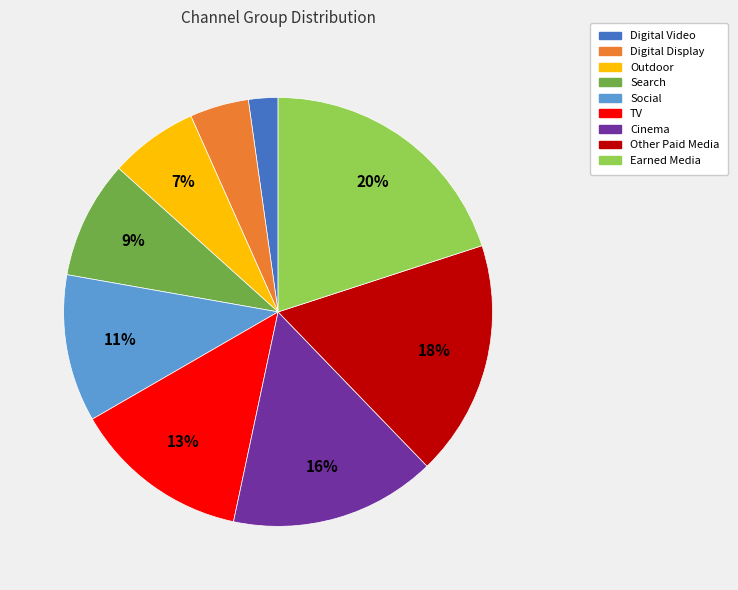

What is the smallest slice in the pie chart?

Digital Video